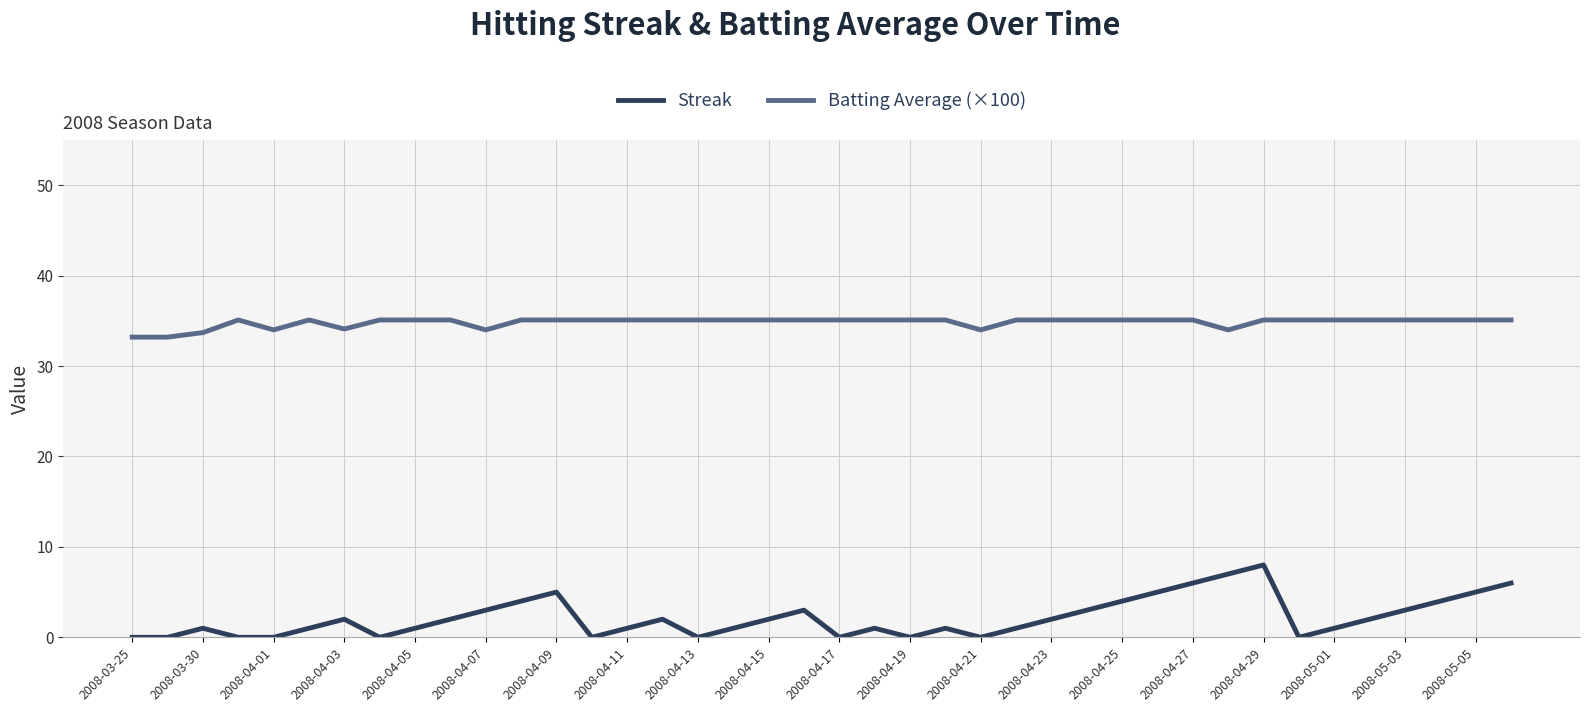

What is the difference between the maximum and minimum values in the Streak series?

8.0